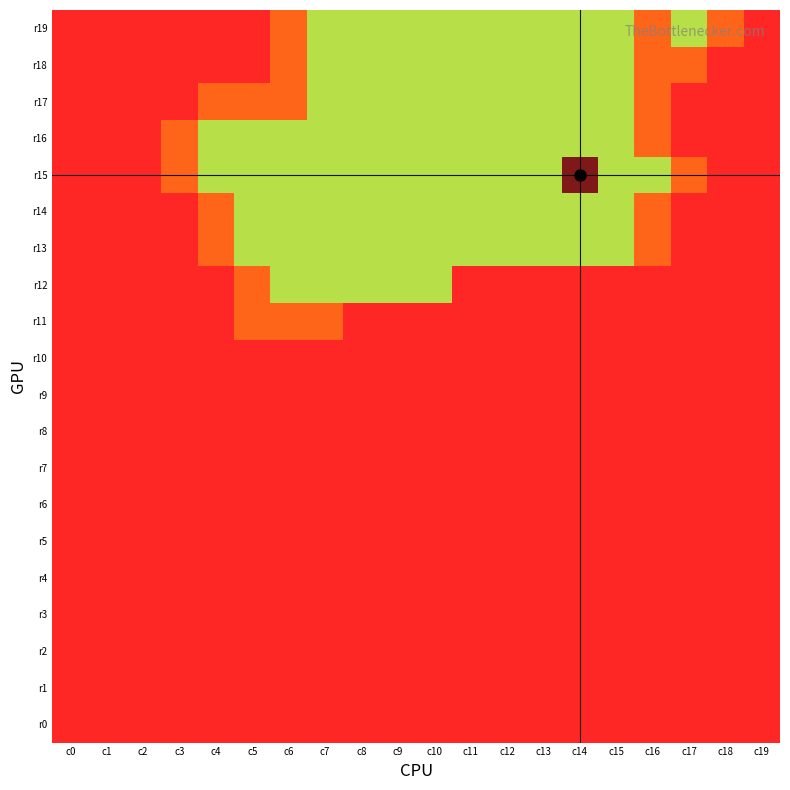

Reading left to right, what are all the values shown in this chart?

r19: c0=0	c1=0	c2=0	c3=0	c4=0	c5=0	c6=1	c7=2	c8=2	c9=2	c10=2	c11=2	c12=2	c13=2	c14=2	c15=2	c16=1	c17=2	c18=1	c19=0
r18: c0=0	c1=0	c2=0	c3=0	c4=0	c5=0	c6=1	c7=2	c8=2	c9=2	c10=2	c11=2	c12=2	c13=2	c14=2	c15=2	c16=1	c17=1	c18=0	c19=0
r17: c0=0	c1=0	c2=0	c3=0	c4=1	c5=1	c6=1	c7=2	c8=2	c9=2	c10=2	c11=2	c12=2	c13=2	c14=2	c15=2	c16=1	c17=0	c18=0	c19=0
r16: c0=0	c1=0	c2=0	c3=1	c4=2	c5=2	c6=2	c7=2	c8=2	c9=2	c10=2	c11=2	c12=2	c13=2	c14=2	c15=2	c16=1	c17=0	c18=0	c19=0
r15: c0=0	c1=0	c2=0	c3=1	c4=2	c5=2	c6=2	c7=2	c8=2	c9=2	c10=2	c11=2	c12=2	c13=2	c14=9	c15=2	c16=2	c17=1	c18=0	c19=0
r14: c0=0	c1=0	c2=0	c3=0	c4=1	c5=2	c6=2	c7=2	c8=2	c9=2	c10=2	c11=2	c12=2	c13=2	c14=2	c15=2	c16=1	c17=0	c18=0	c19=0
r13: c0=0	c1=0	c2=0	c3=0	c4=1	c5=2	c6=2	c7=2	c8=2	c9=2	c10=2	c11=2	c12=2	c13=2	c14=2	c15=2	c16=1	c17=0	c18=0	c19=0
r12: c0=0	c1=0	c2=0	c3=0	c4=0	c5=1	c6=2	c7=2	c8=2	c9=2	c10=2	c11=0	c12=0	c13=0	c14=0	c15=0	c16=0	c17=0	c18=0	c19=0
r11: c0=0	c1=0	c2=0	c3=0	c4=0	c5=1	c6=1	c7=1	c8=0	c9=0	c10=0	c11=0	c12=0	c13=0	c14=0	c15=0	c16=0	c17=0	c18=0	c19=0
r10: c0=0	c1=0	c2=0	c3=0	c4=0	c5=0	c6=0	c7=0	c8=0	c9=0	c10=0	c11=0	c12=0	c13=0	c14=0	c15=0	c16=0	c17=0	c18=0	c19=0
r9: c0=0	c1=0	c2=0	c3=0	c4=0	c5=0	c6=0	c7=0	c8=0	c9=0	c10=0	c11=0	c12=0	c13=0	c14=0	c15=0	c16=0	c17=0	c18=0	c19=0
r8: c0=0	c1=0	c2=0	c3=0	c4=0	c5=0	c6=0	c7=0	c8=0	c9=0	c10=0	c11=0	c12=0	c13=0	c14=0	c15=0	c16=0	c17=0	c18=0	c19=0
r7: c0=0	c1=0	c2=0	c3=0	c4=0	c5=0	c6=0	c7=0	c8=0	c9=0	c10=0	c11=0	c12=0	c13=0	c14=0	c15=0	c16=0	c17=0	c18=0	c19=0
r6: c0=0	c1=0	c2=0	c3=0	c4=0	c5=0	c6=0	c7=0	c8=0	c9=0	c10=0	c11=0	c12=0	c13=0	c14=0	c15=0	c16=0	c17=0	c18=0	c19=0
r5: c0=0	c1=0	c2=0	c3=0	c4=0	c5=0	c6=0	c7=0	c8=0	c9=0	c10=0	c11=0	c12=0	c13=0	c14=0	c15=0	c16=0	c17=0	c18=0	c19=0
r4: c0=0	c1=0	c2=0	c3=0	c4=0	c5=0	c6=0	c7=0	c8=0	c9=0	c10=0	c11=0	c12=0	c13=0	c14=0	c15=0	c16=0	c17=0	c18=0	c19=0
r3: c0=0	c1=0	c2=0	c3=0	c4=0	c5=0	c6=0	c7=0	c8=0	c9=0	c10=0	c11=0	c12=0	c13=0	c14=0	c15=0	c16=0	c17=0	c18=0	c19=0
r2: c0=0	c1=0	c2=0	c3=0	c4=0	c5=0	c6=0	c7=0	c8=0	c9=0	c10=0	c11=0	c12=0	c13=0	c14=0	c15=0	c16=0	c17=0	c18=0	c19=0
r1: c0=0	c1=0	c2=0	c3=0	c4=0	c5=0	c6=0	c7=0	c8=0	c9=0	c10=0	c11=0	c12=0	c13=0	c14=0	c15=0	c16=0	c17=0	c18=0	c19=0
r0: c0=0	c1=0	c2=0	c3=0	c4=0	c5=0	c6=0	c7=0	c8=0	c9=0	c10=0	c11=0	c12=0	c13=0	c14=0	c15=0	c16=0	c17=0	c18=0	c19=0